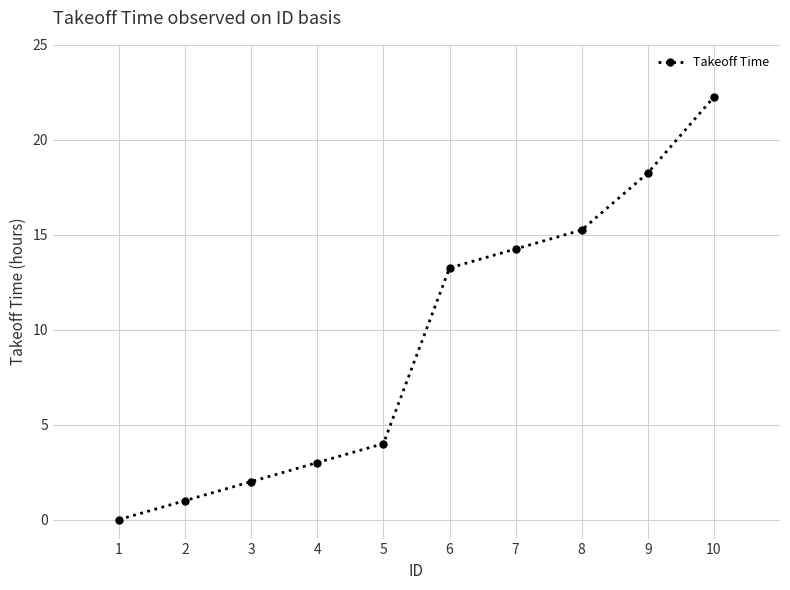

What is the difference between the values at 5 and 1?

4.0